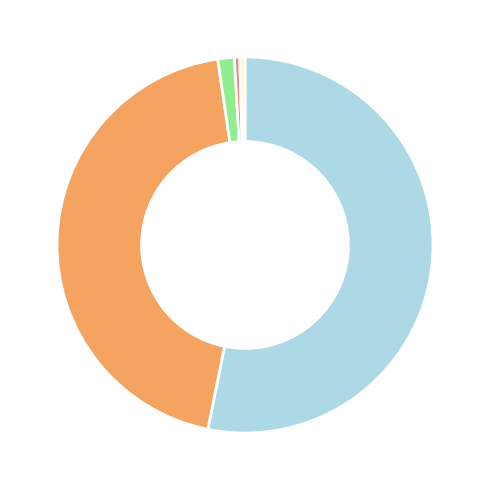

Is there a majority slice in this chart?

Yes